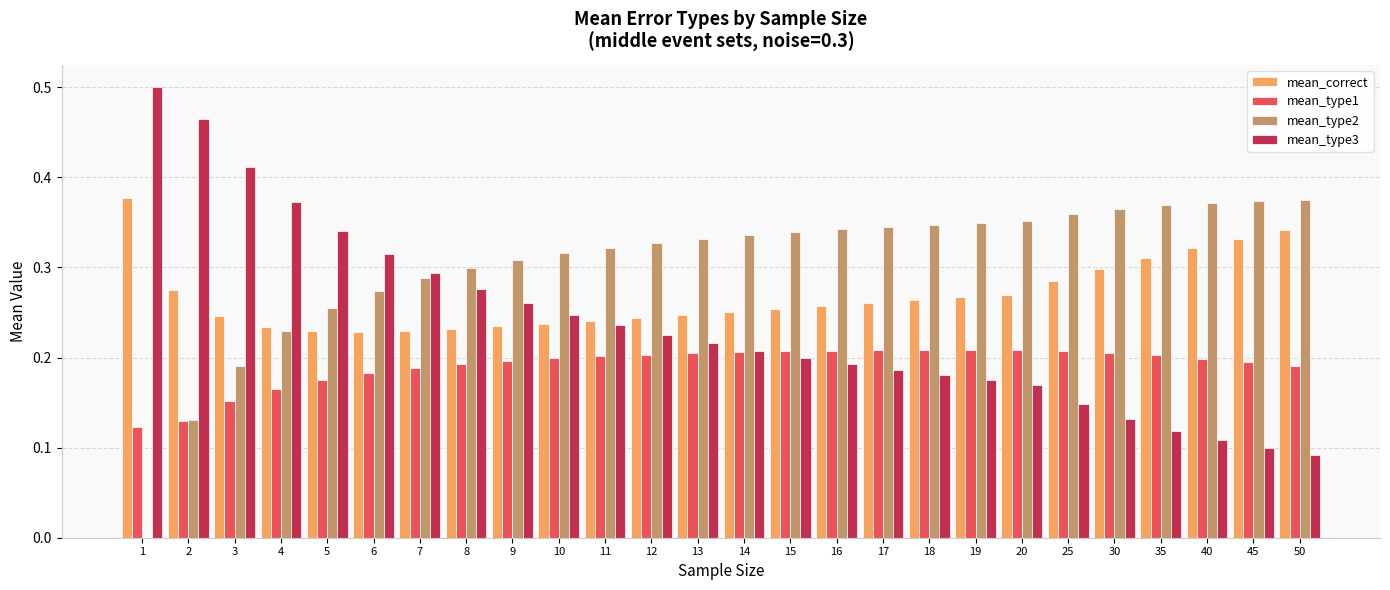

What is the total value across all series at 45?

1.0